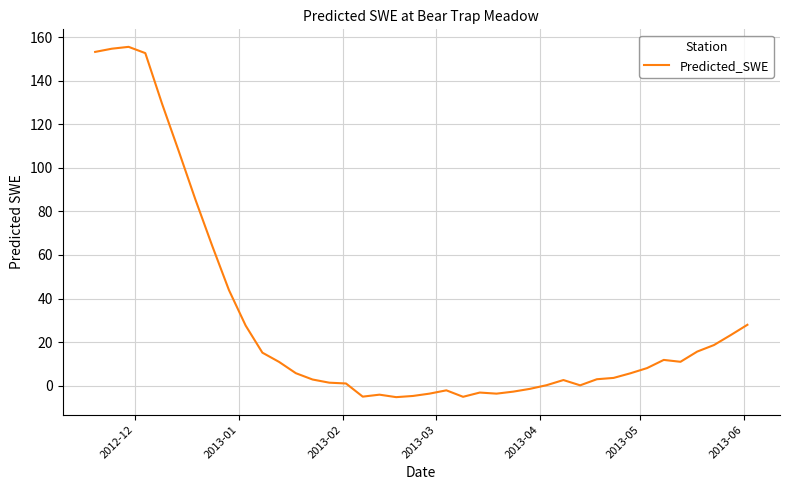

What is the minimum value shown in the chart?

-5.3